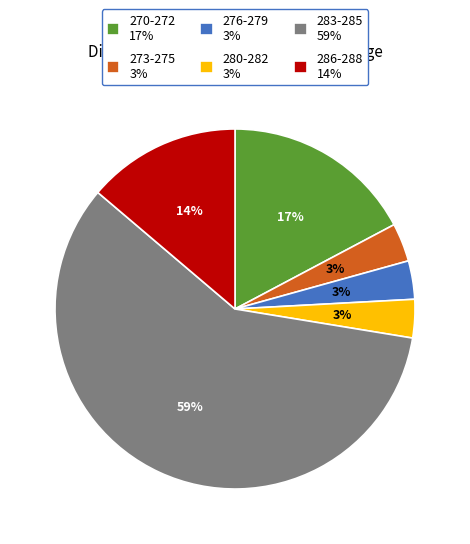

Is it true that 286-288 14% is 21% of the pie?

False